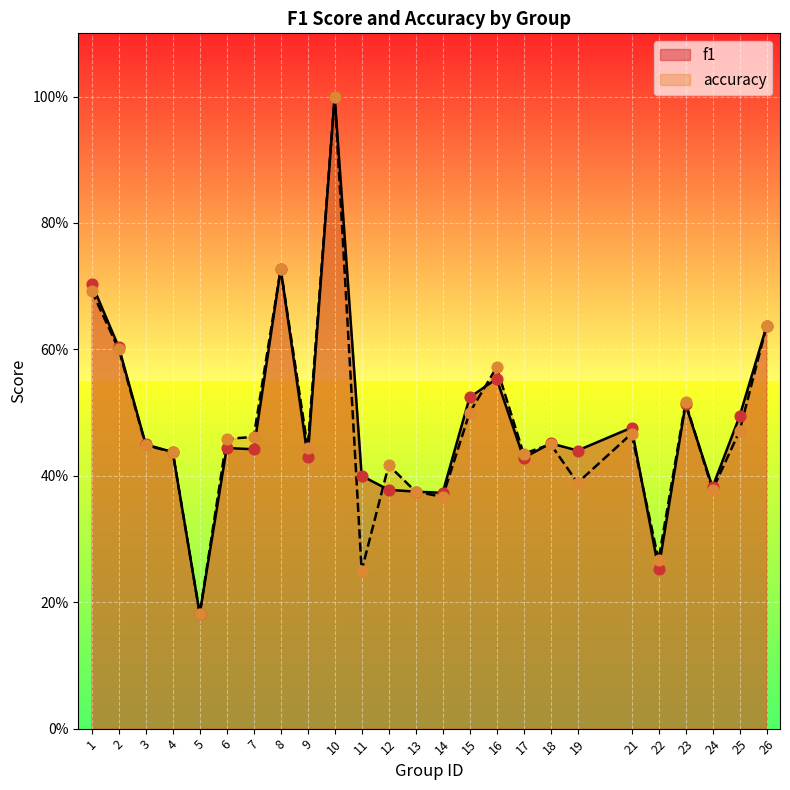

Which series has the largest total across all categories?

f1